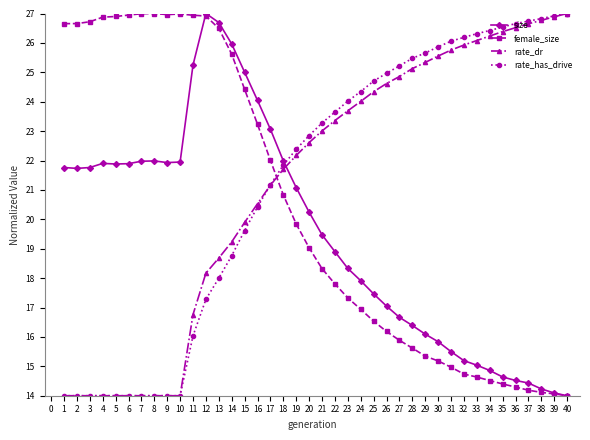

How many data points does each series have?

40